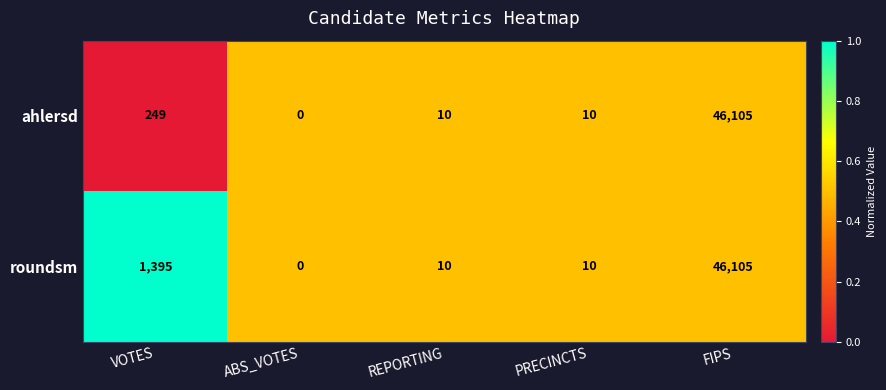

The value of roundsm at ABS_VOTES is 0. True or false?

True